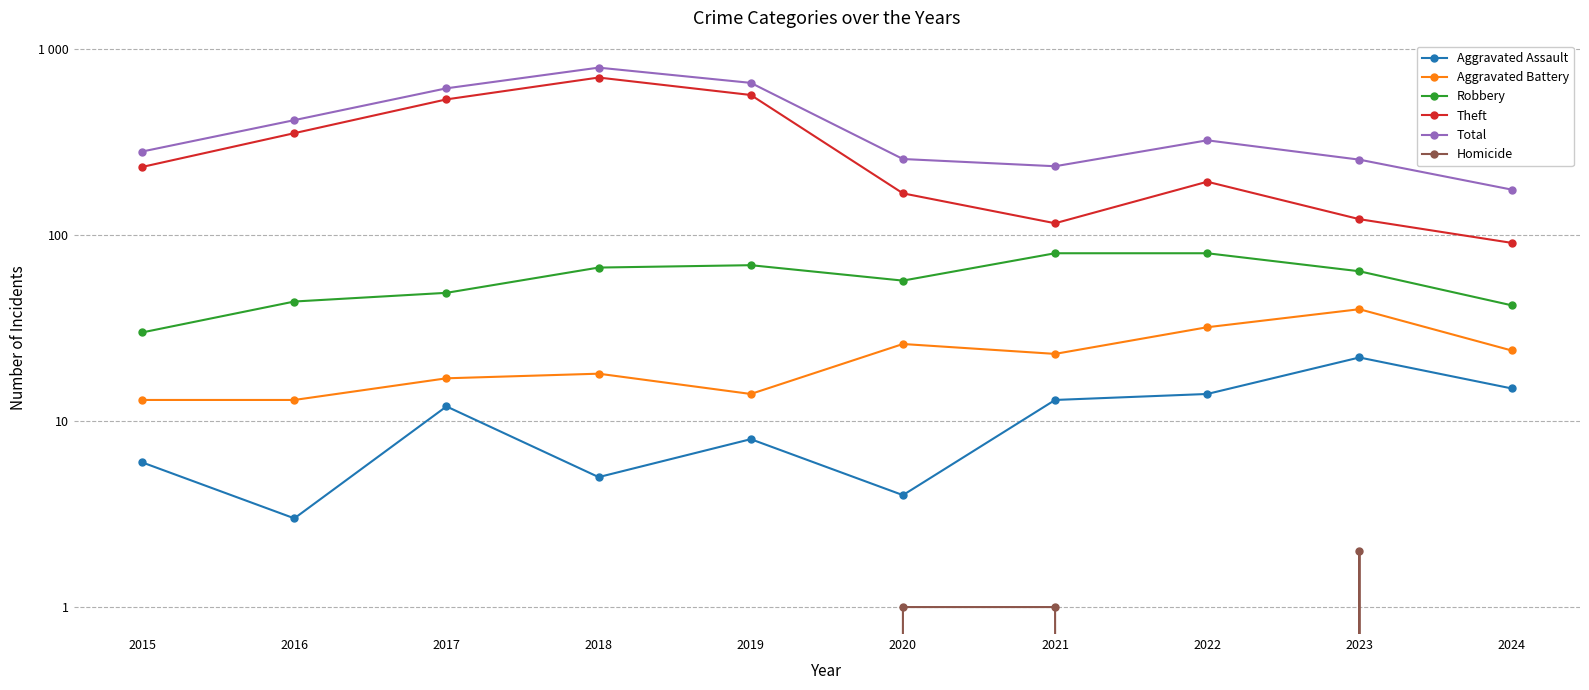

The Aggravated Assault series shows 13 at 2021. True or false?

True